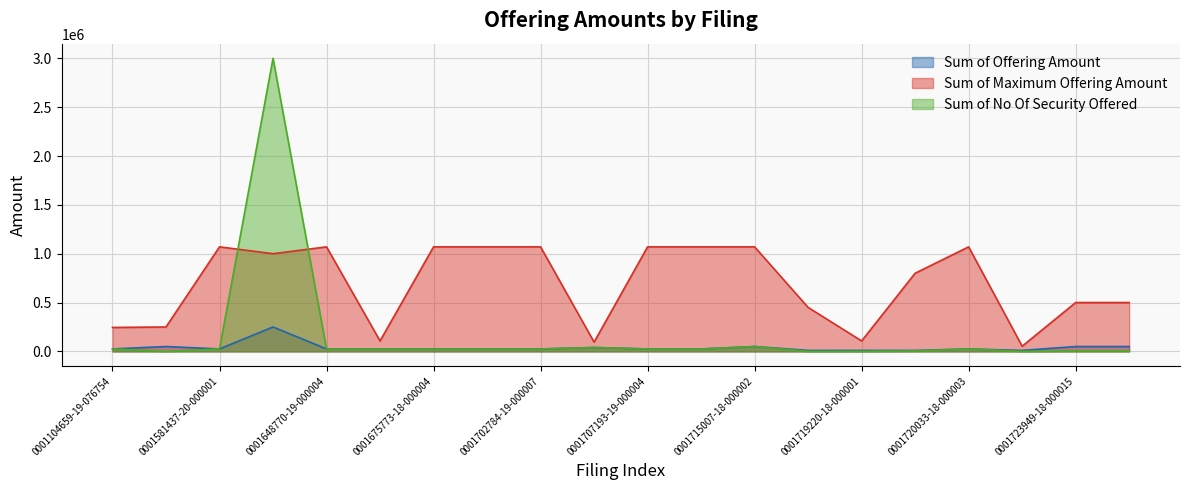

At 0001648770-19-000004, list the series in order from smallest to largest.

Sum of Offering Amount, Sum of No Of Security Offered, Sum of Maximum Offering Amount